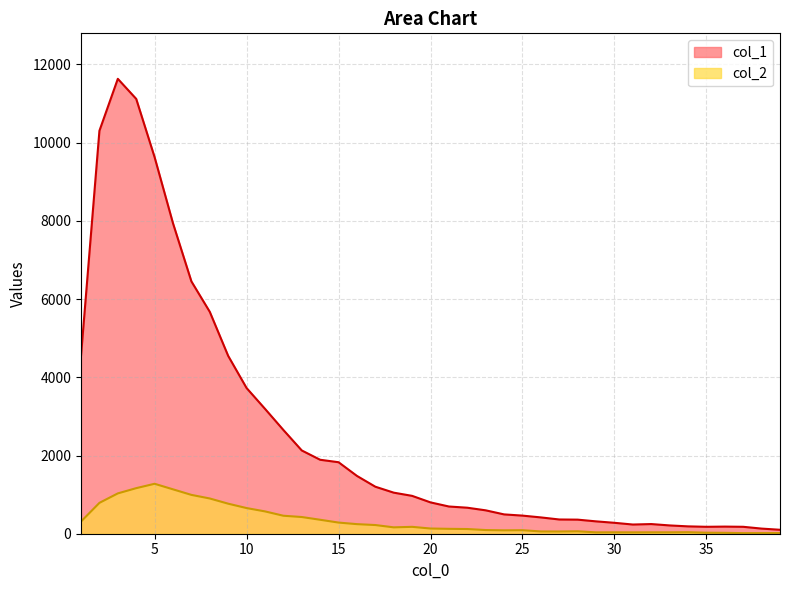

What are all the series names shown in the legend?

col_1, col_2